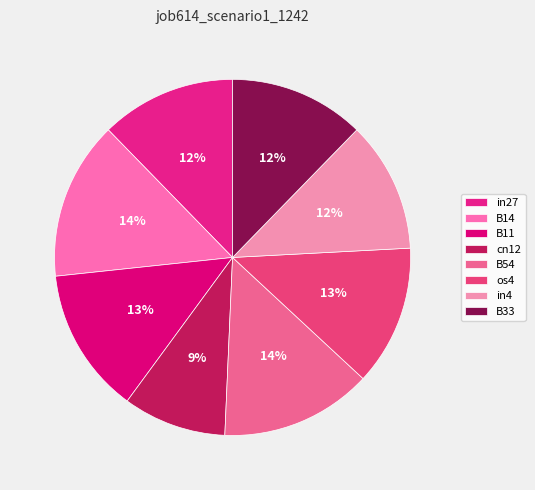

What is the smallest slice in the pie chart?

cn12